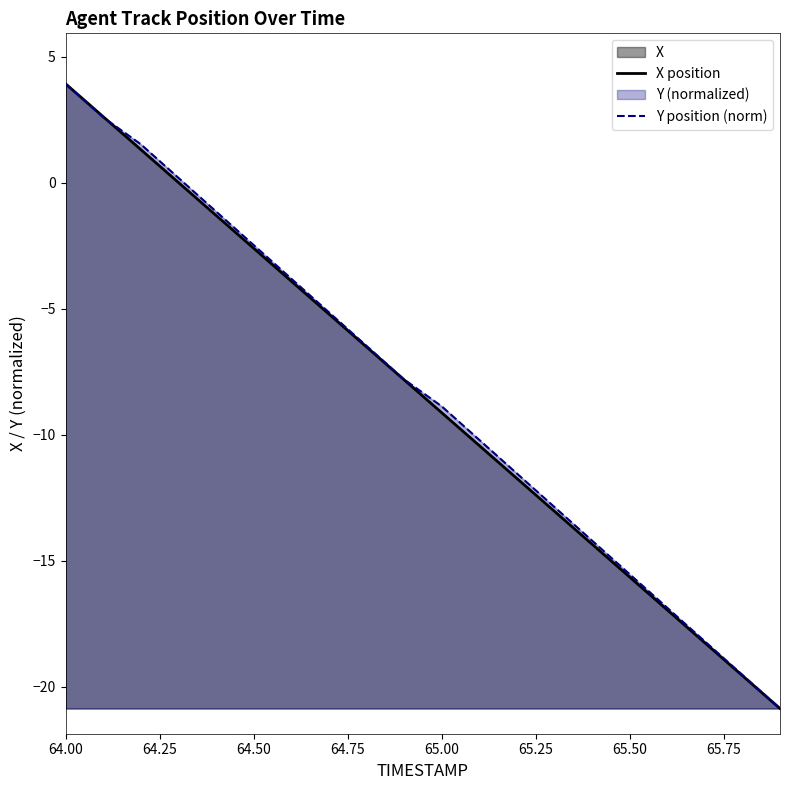

How many lines are shown in the chart?

2